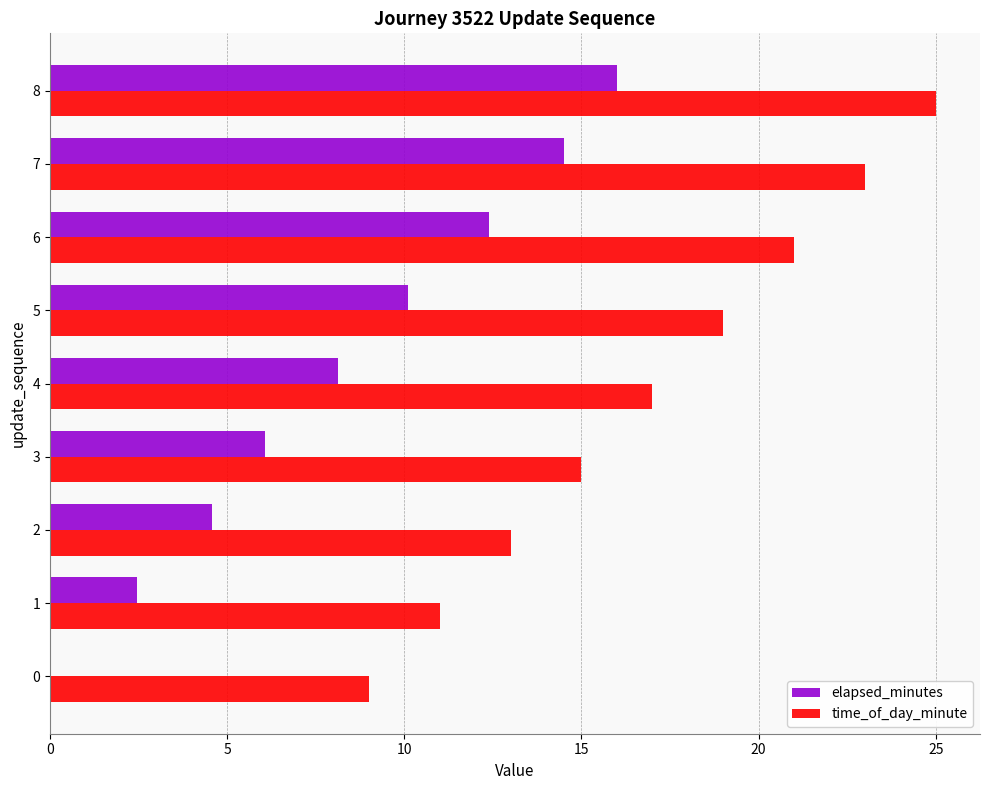

What is the sum of all elapsed_minutes values?

74.2